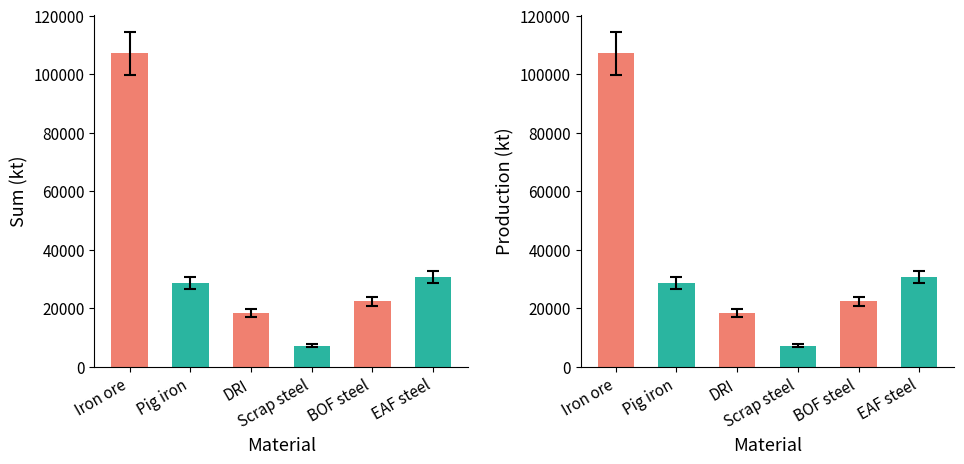

Is the value of Sum at Iron ore greater than the value of Production at DRI?

Yes